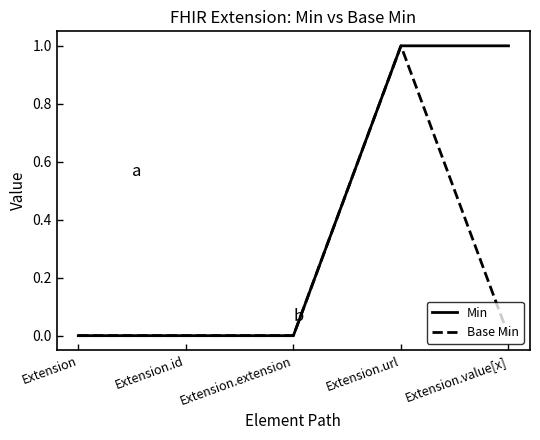

At which label does Base Min reach its peak?

Extension.url